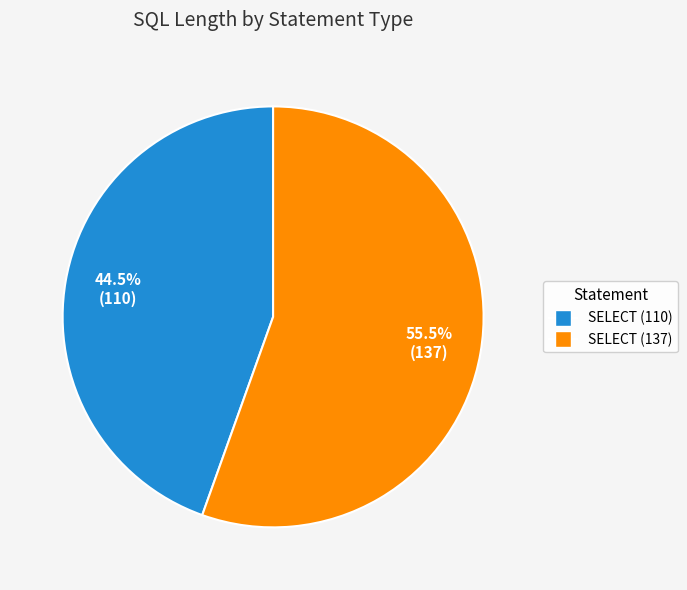

What percentage is NOT represented by SELECT (137)?

44.5%